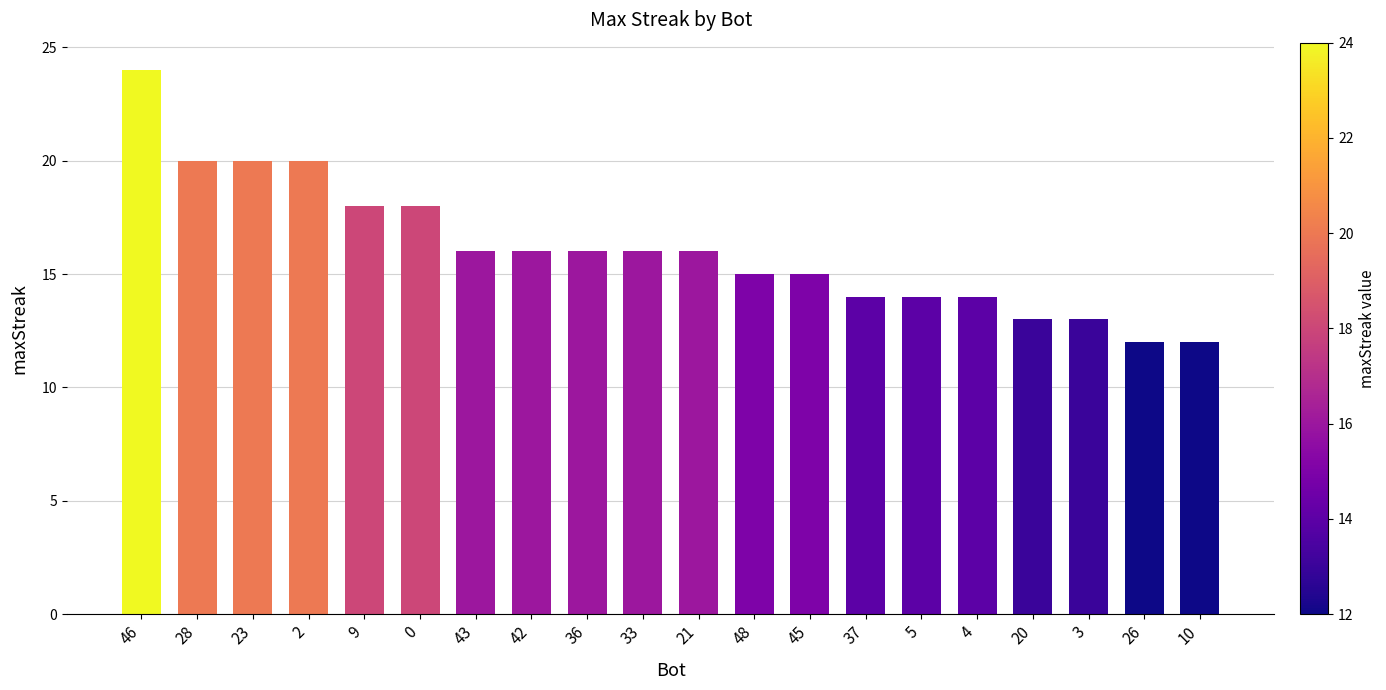

Between 43 and 9, which is larger?

9